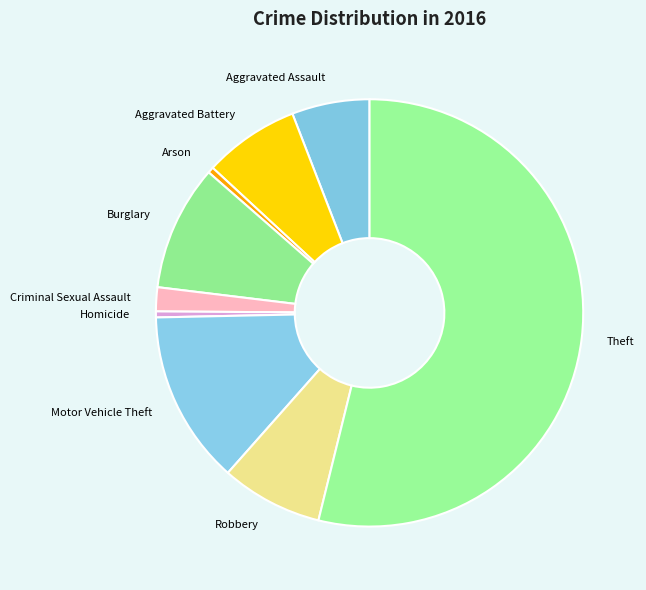

The Robbery slice represents 1% of the pie. True or false?

False